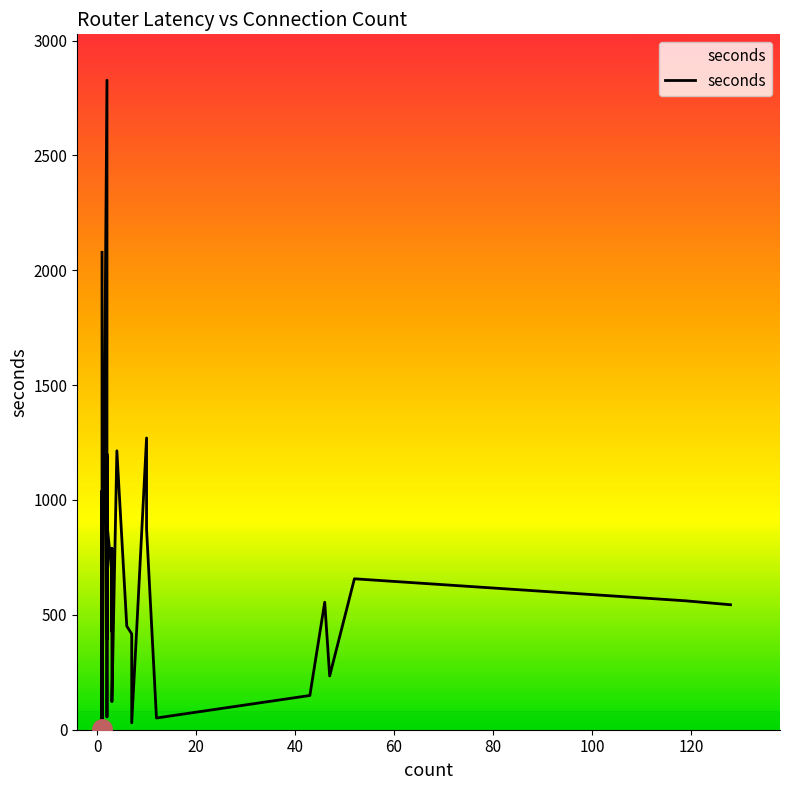

What is the difference between the maximum and minimum values?

2826